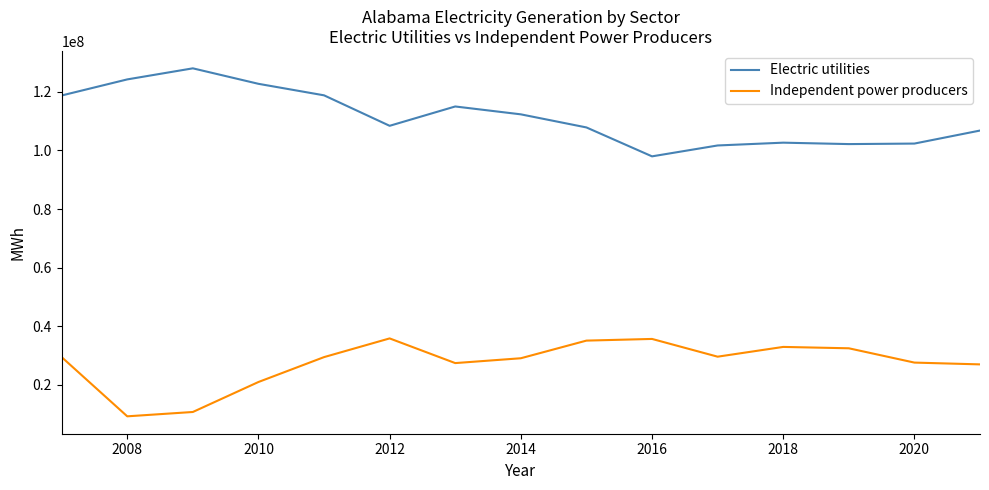

How many distinct data groups are displayed?

2